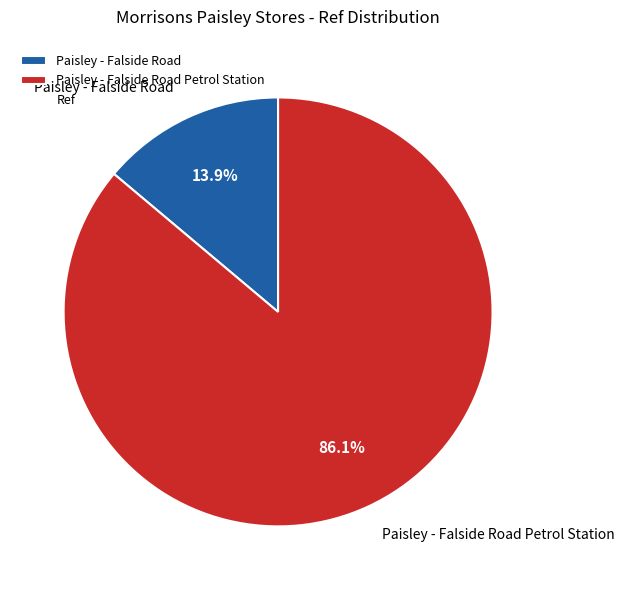

What is the smallest slice in the pie chart?

Paisley - Falside Road